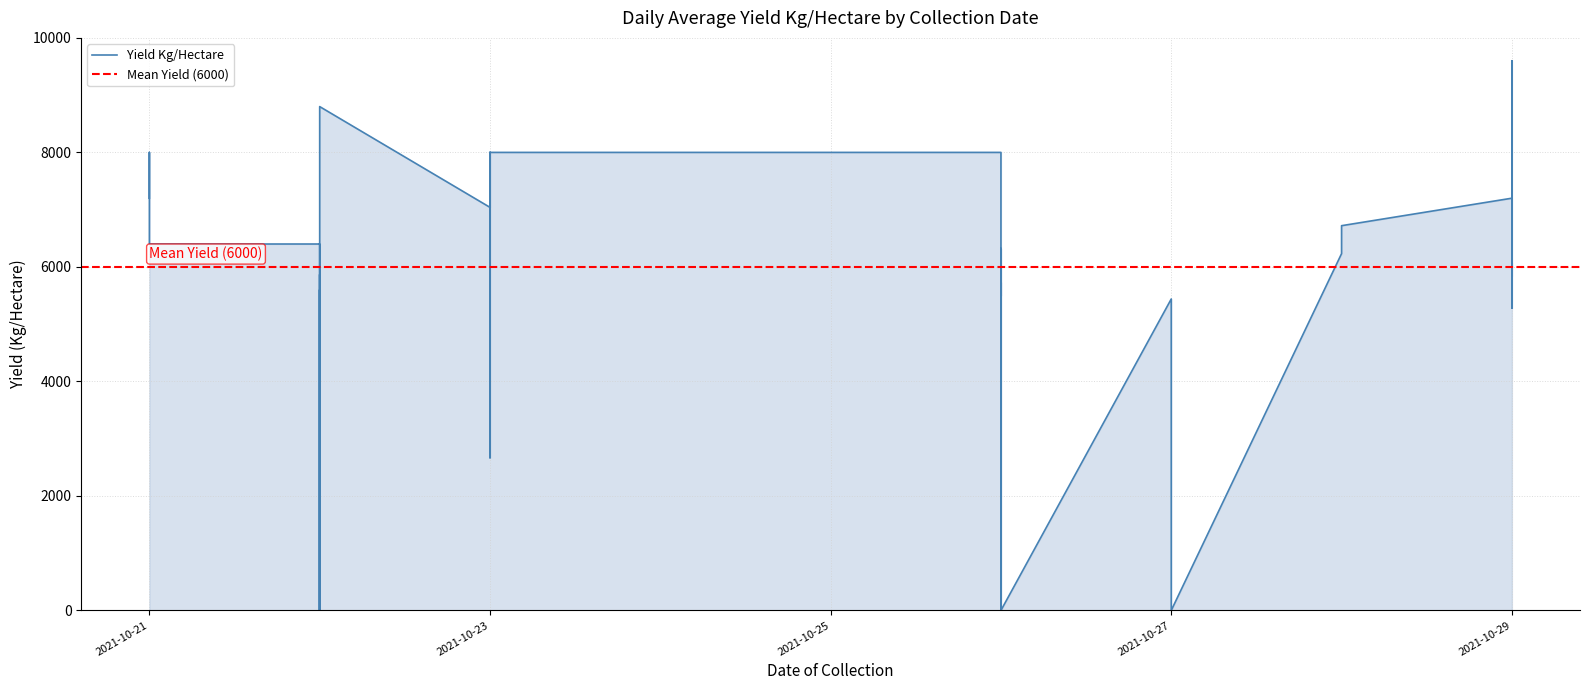

What is the difference between the maximum and second lowest values?

9600.0